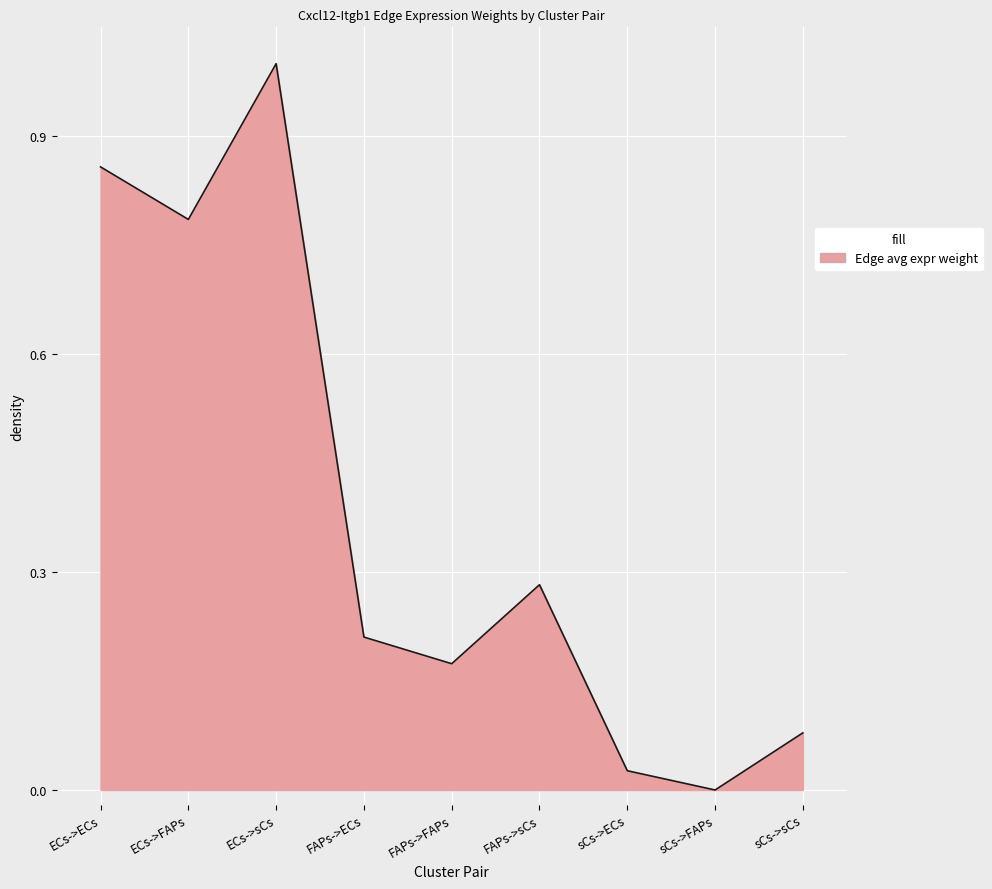

Which category has the lowest value across all series?

sCs->FAPs